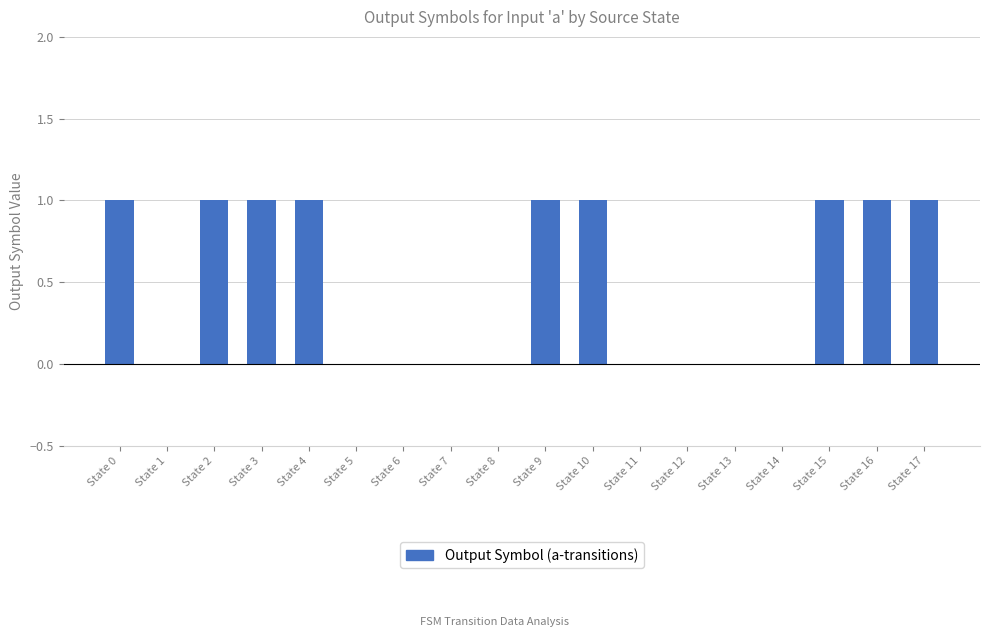

True or false: the data shows 1 at State 17.

True